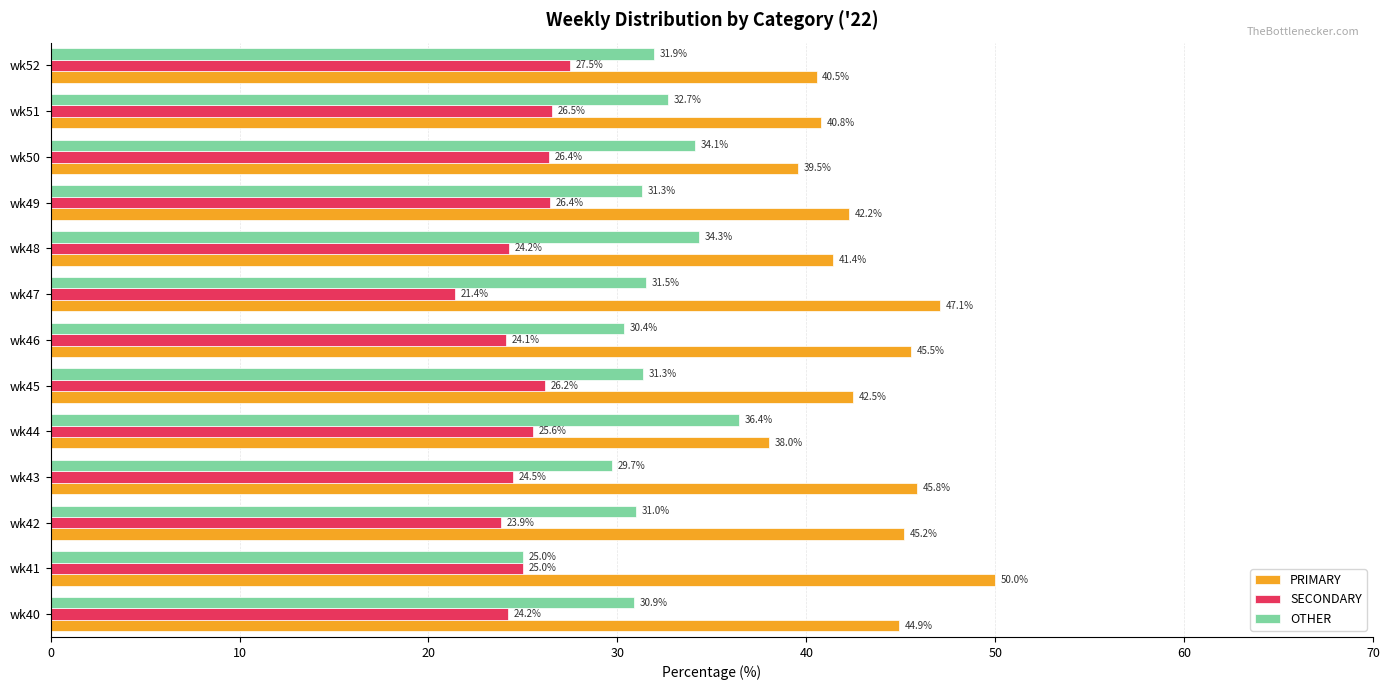

At how many categories does at least one series exceed 42?

8